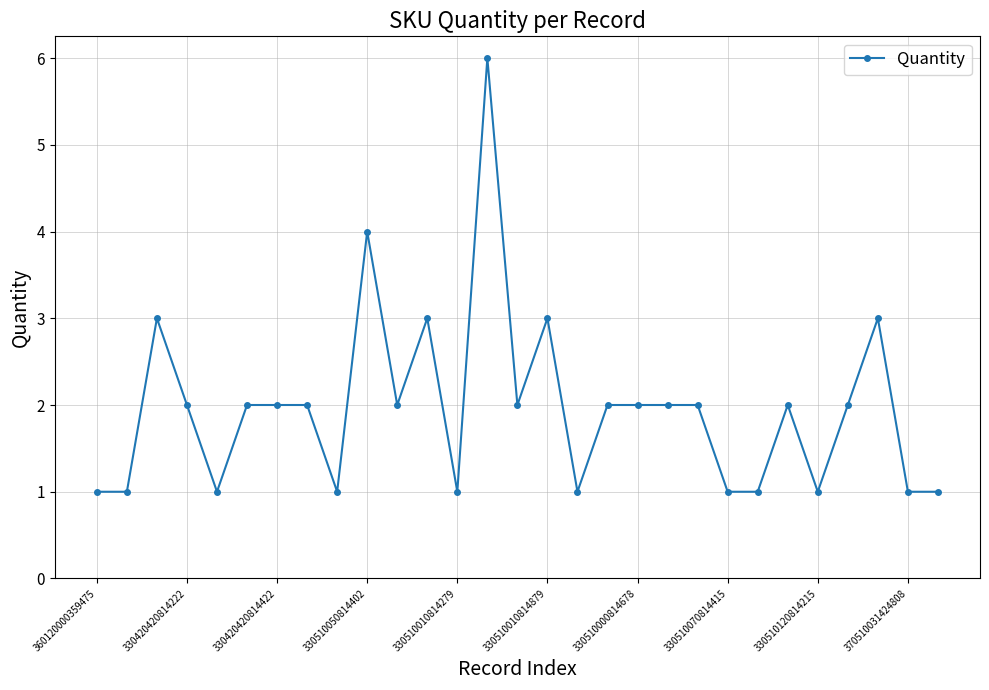

Reading right to left, extract all data points from this chart.

1	1	3	2	1	2	1	1	2	2	2	2	1	3	2	6	1	3	2	4	1	2	2	2	1	2	3	1	1